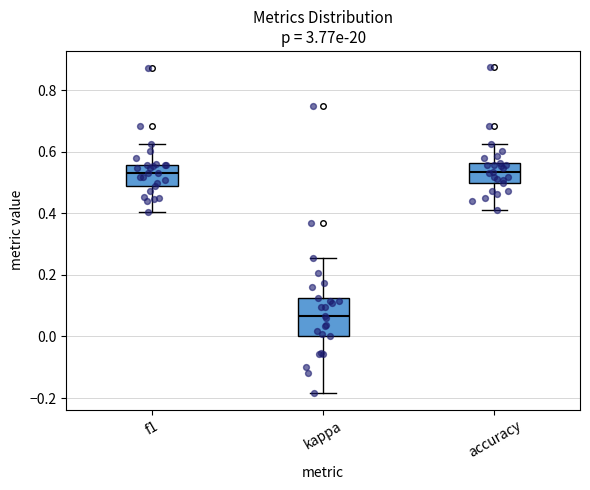

Which box is the tallest, from its lower edge to its upper edge?

kappa